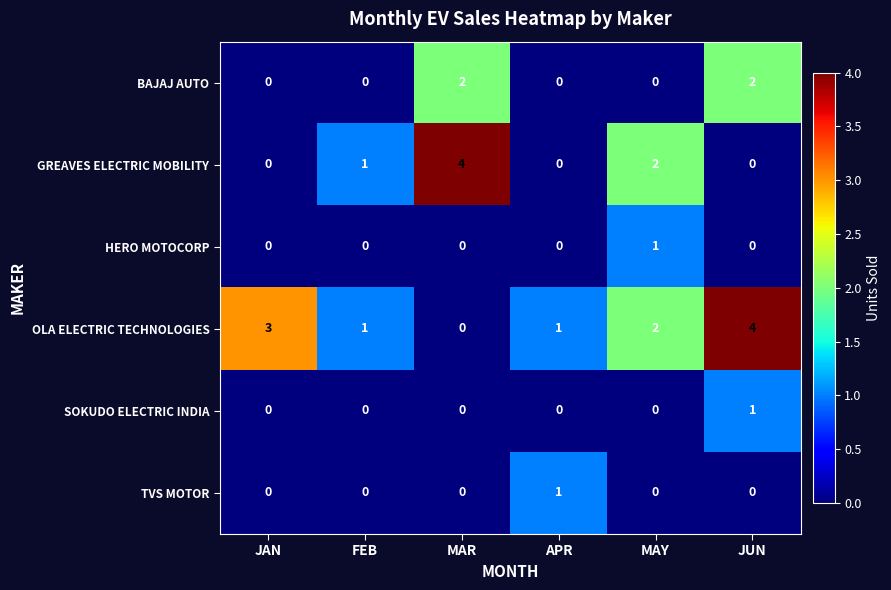

True or false: BAJAJ AUTO has a value of 0 at APR.

True